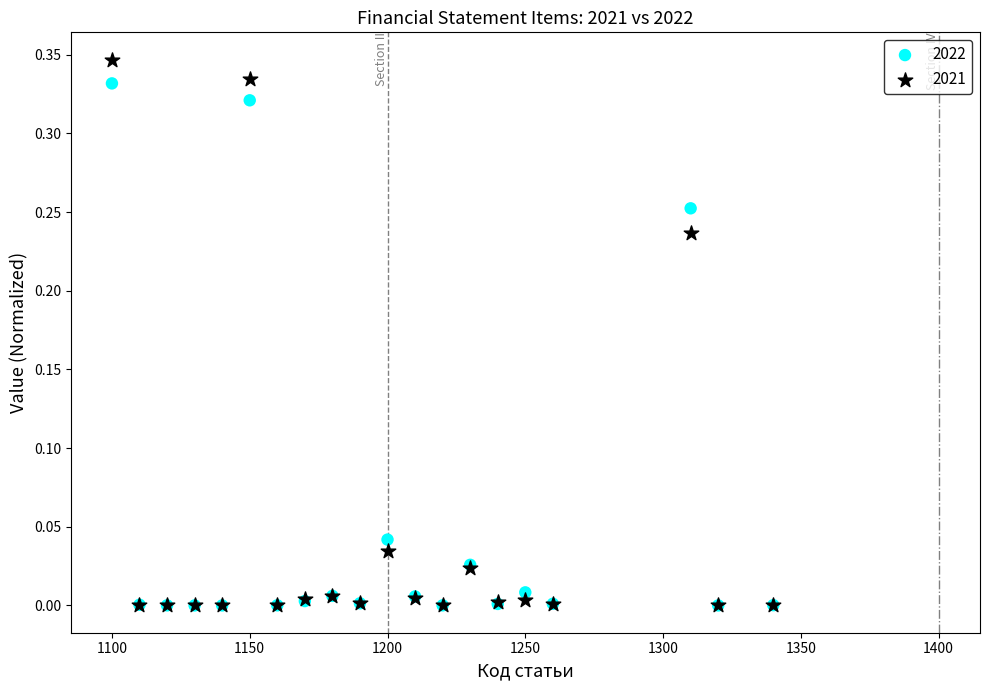

What are all the series names shown in the legend?

2022, 2021